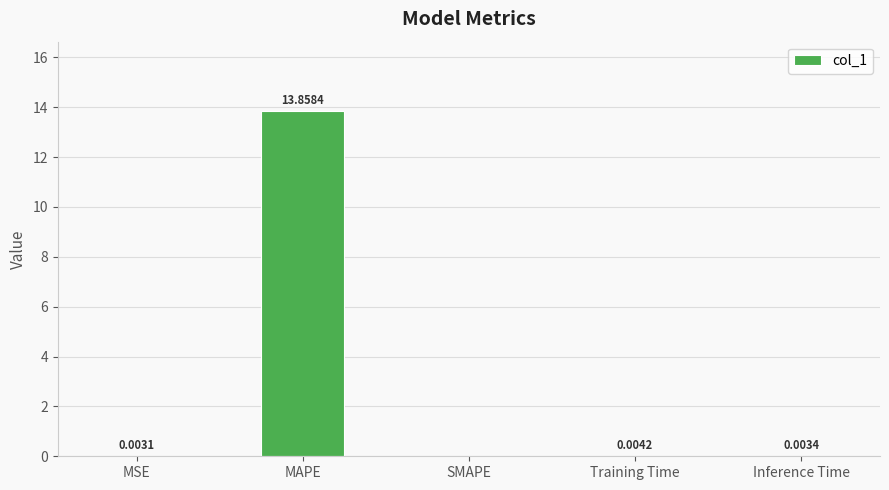

What is the sum of all values?

13.9